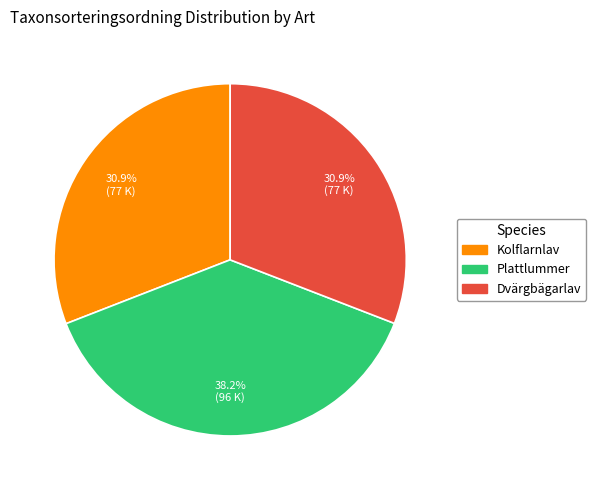

Is it true that Dvärgbägarlav is 31% of the pie?

True